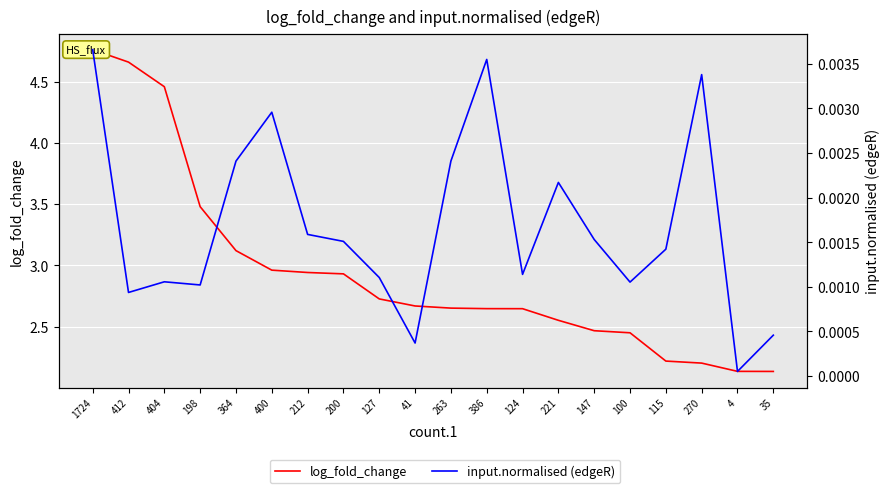

Which series has the largest range (max minus min)?

log_fold_change